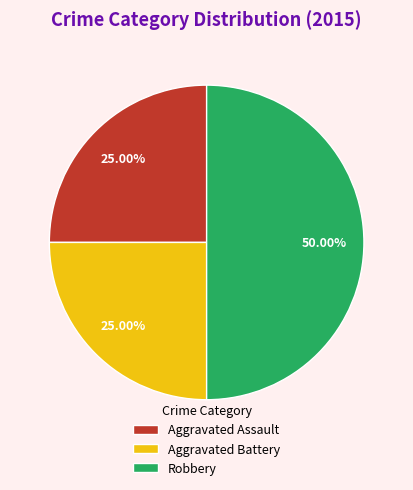

How many segments does this pie chart have?

3